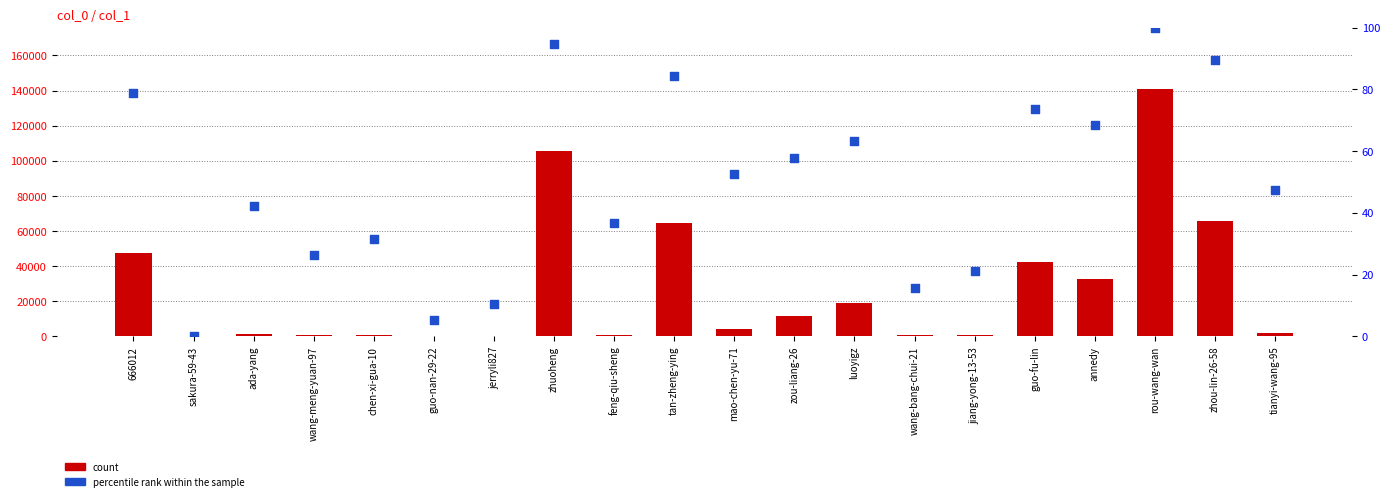

Is the value of percentile rank within the sample at 666012 greater than the value of count at sakura-59-43?

Yes